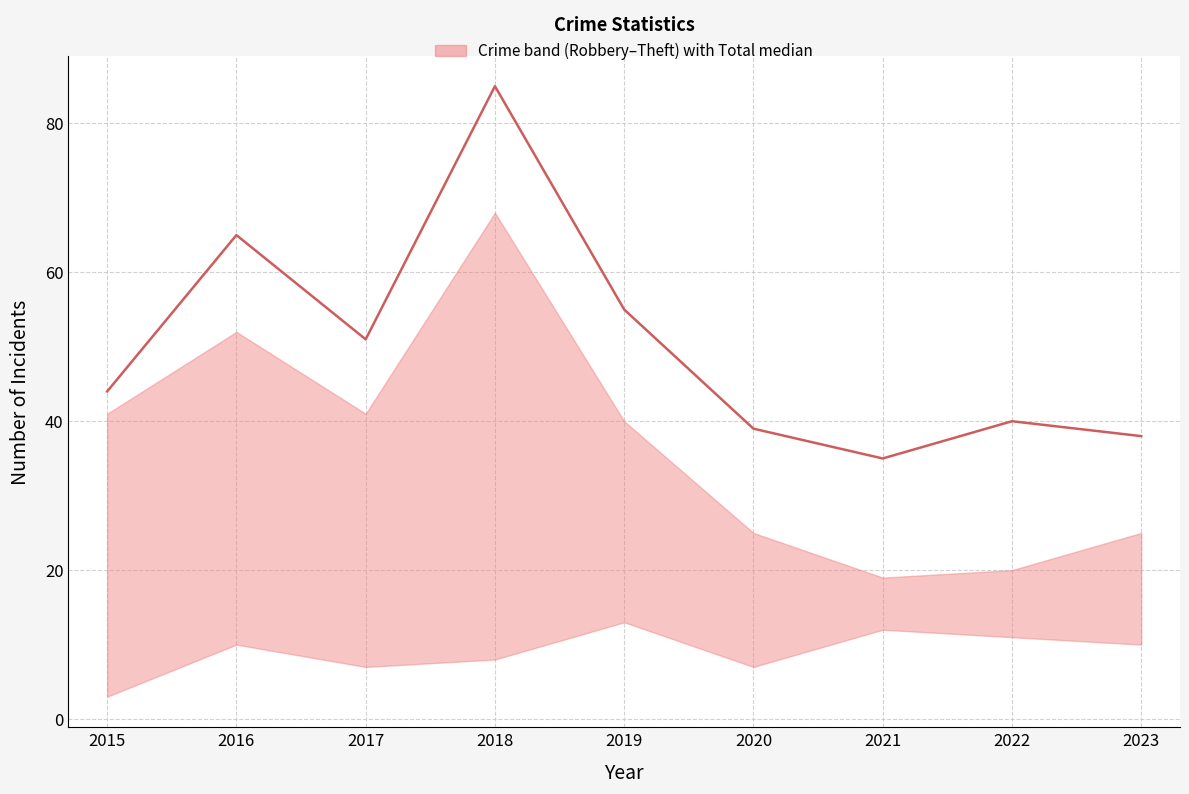

Reading right to left, what are all the values shown in this chart?

38	40	35	39	55	85	51	65	44